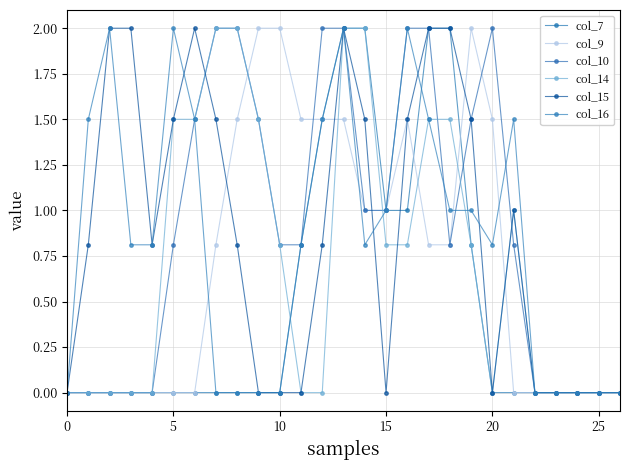

How many data points does each series have?

27